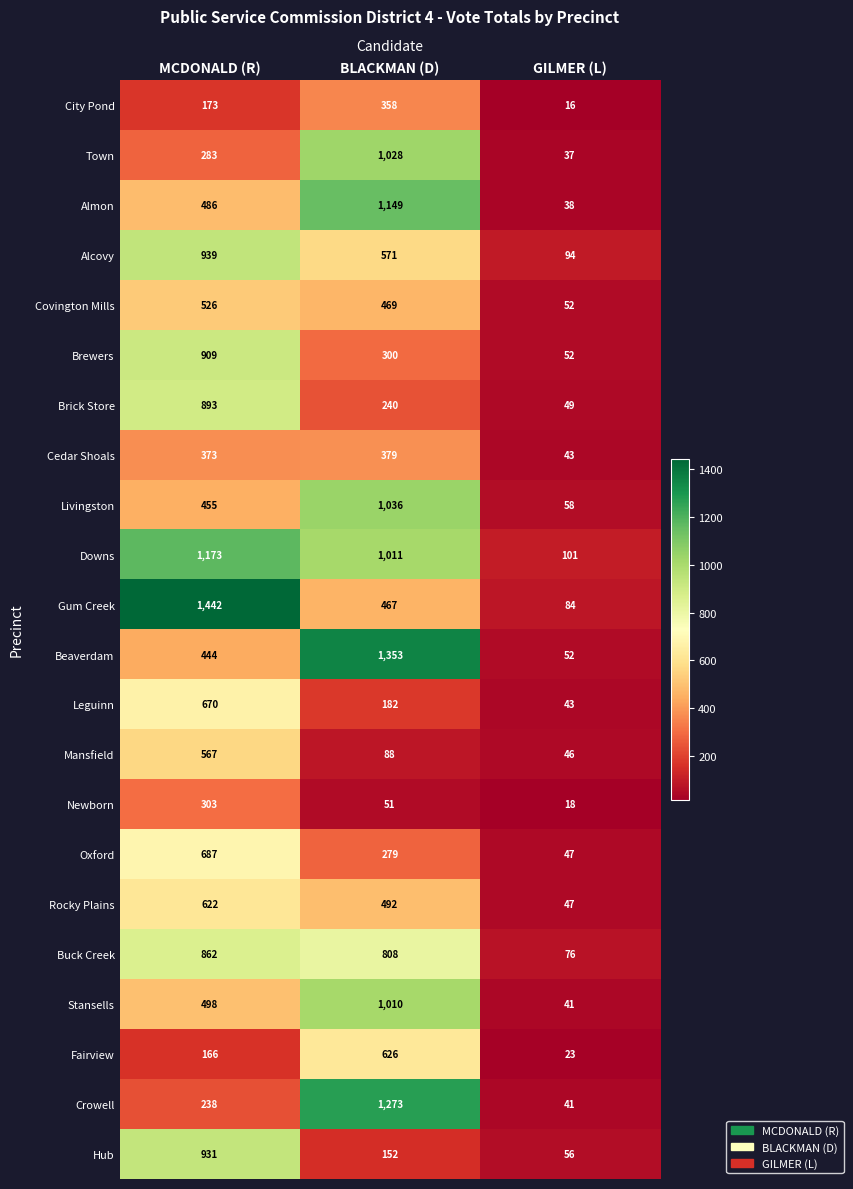

True or false: Buck Creek has a value of 862 at MCDONALD (R).

True